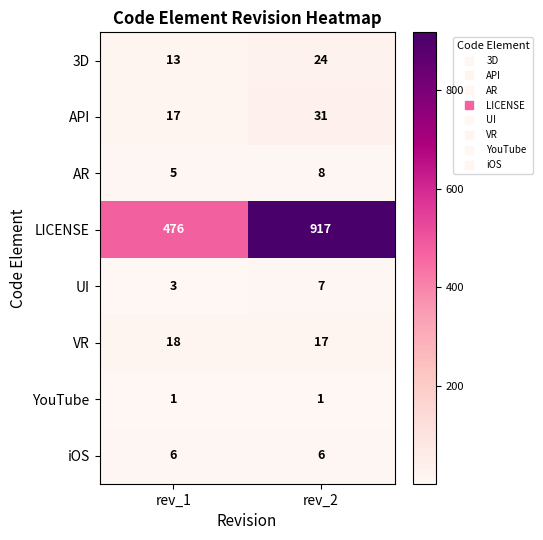

Which series has the largest range (max minus min)?

LICENSE